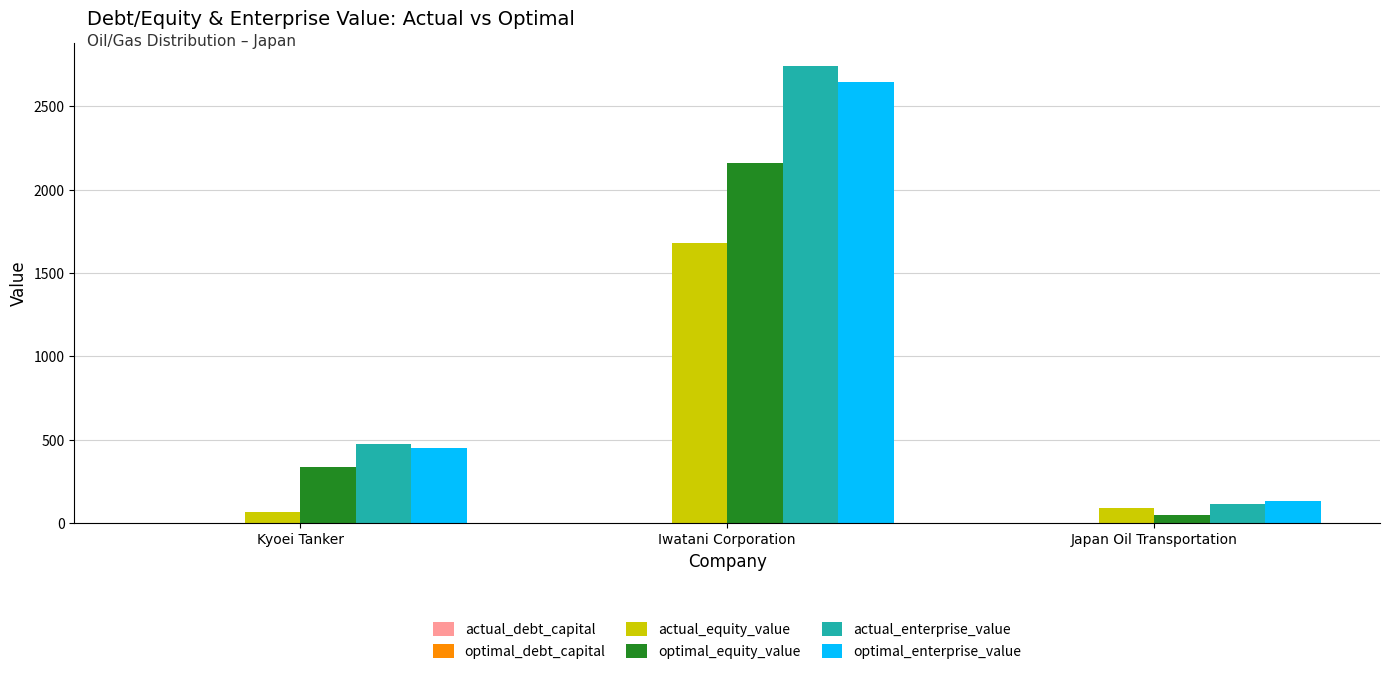

What is the maximum value for optimal_enterprise_value?

2643.3